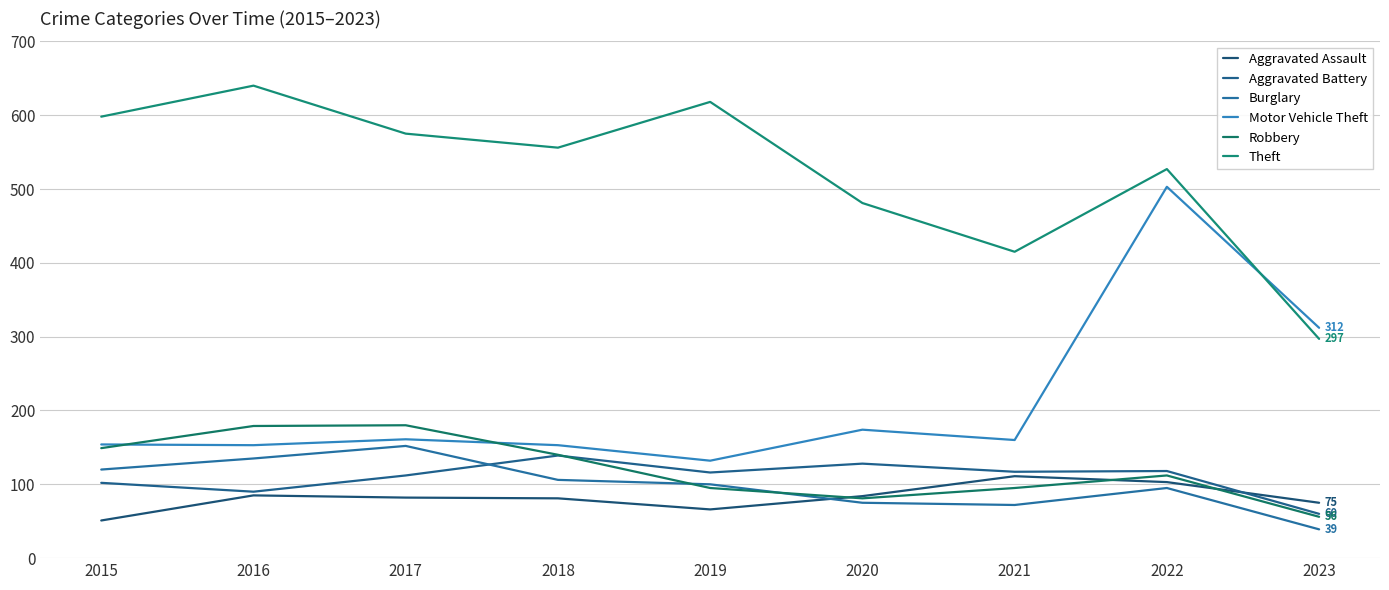

Which series has the widest spread of values?

Motor Vehicle Theft